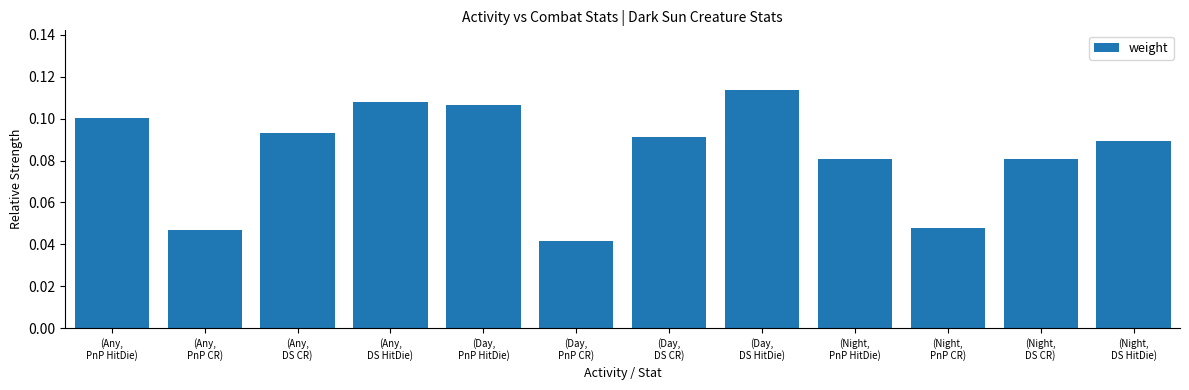

Count the values in the range 0 to 1.

12